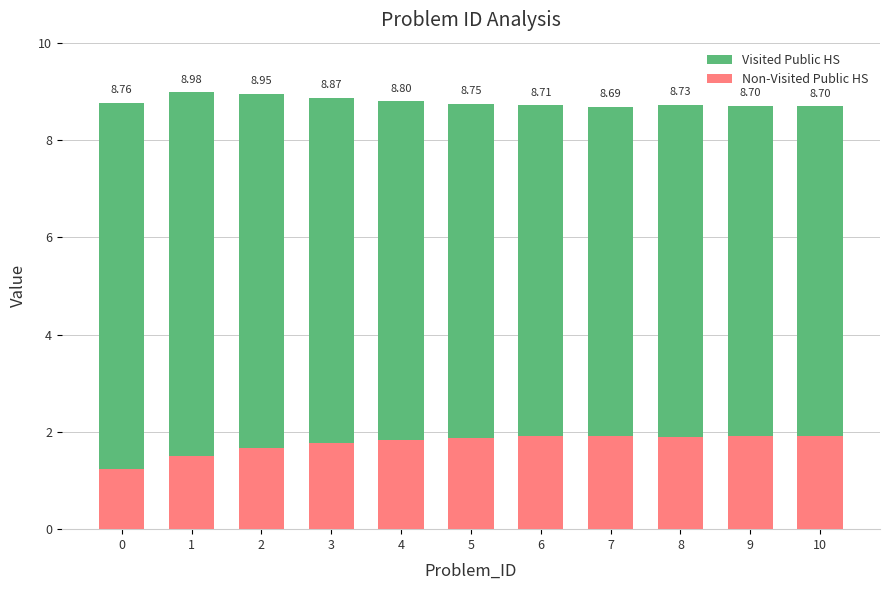

What is the value of the Visited Public HS bar at the 11th from the left?

6.8